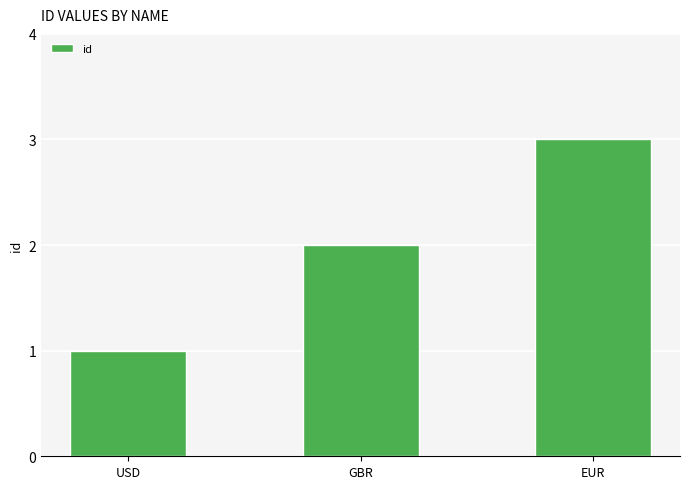

Read the value at GBR.

2